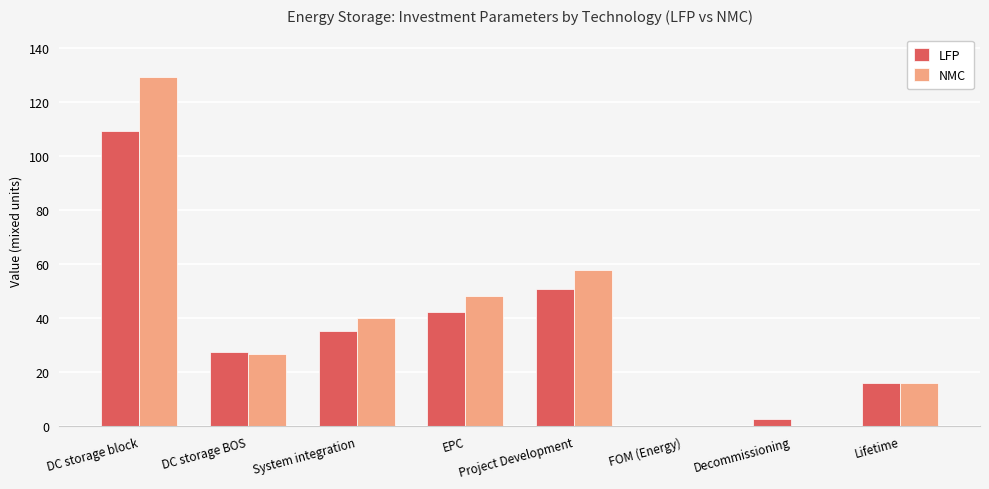

True or false: LFP has a value of 27.6 at DC storage BOS.

True